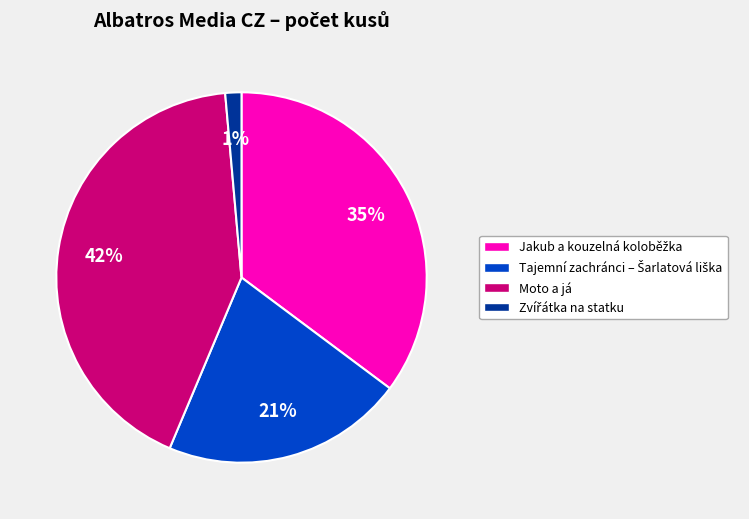

To the nearest percent, what portion does Moto a já represent?

42%